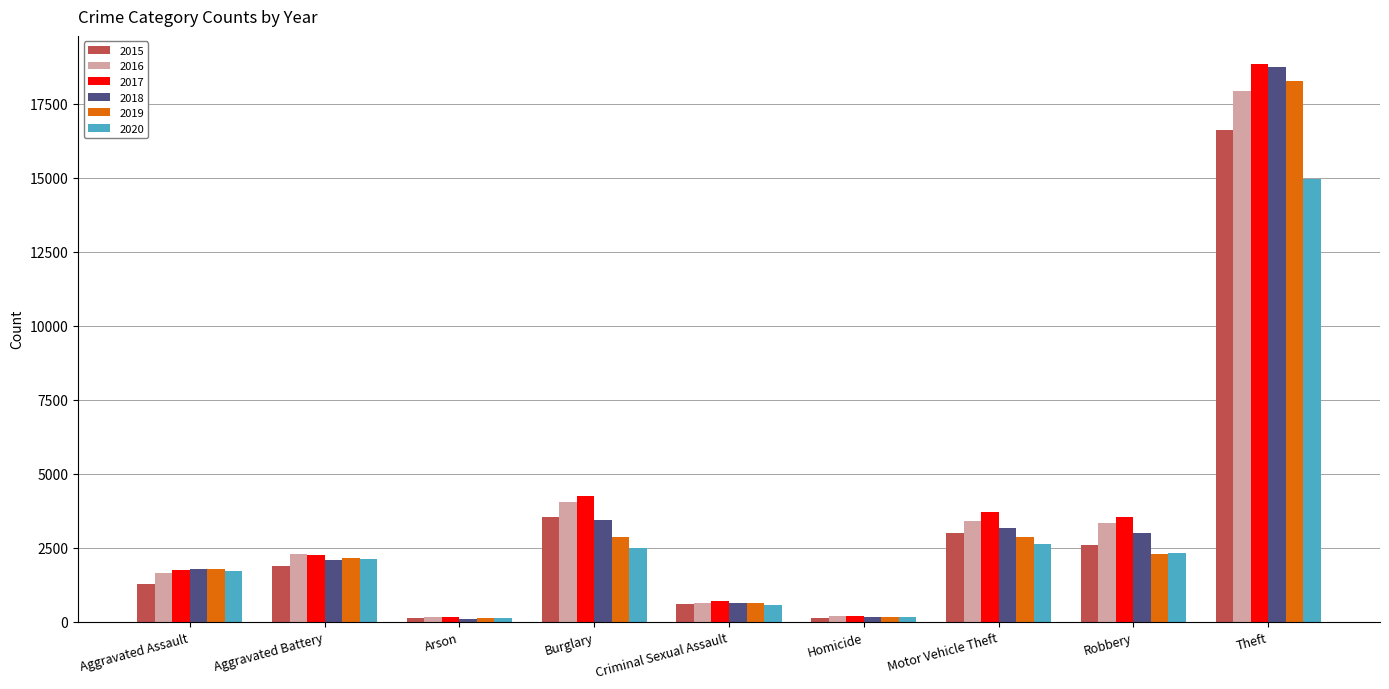

What is the average value of the 2017 series?

3926